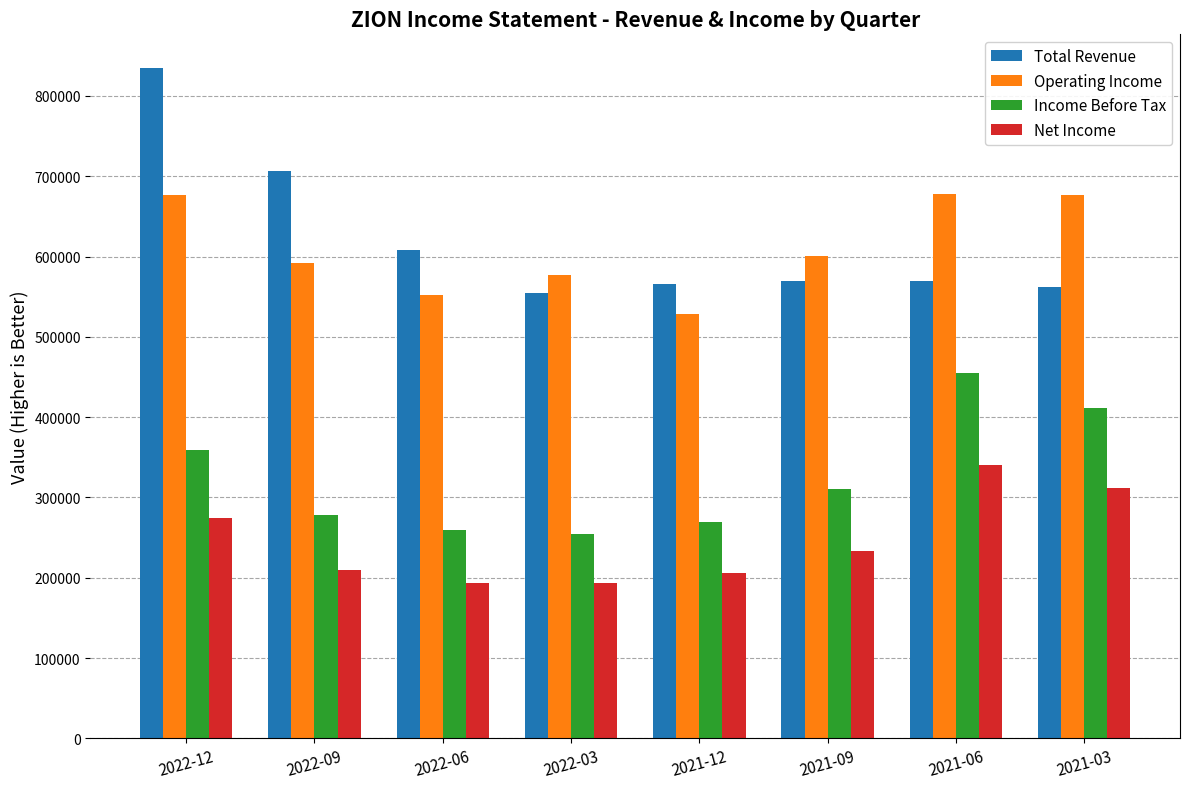

Does the chart contain stacked bars?

No